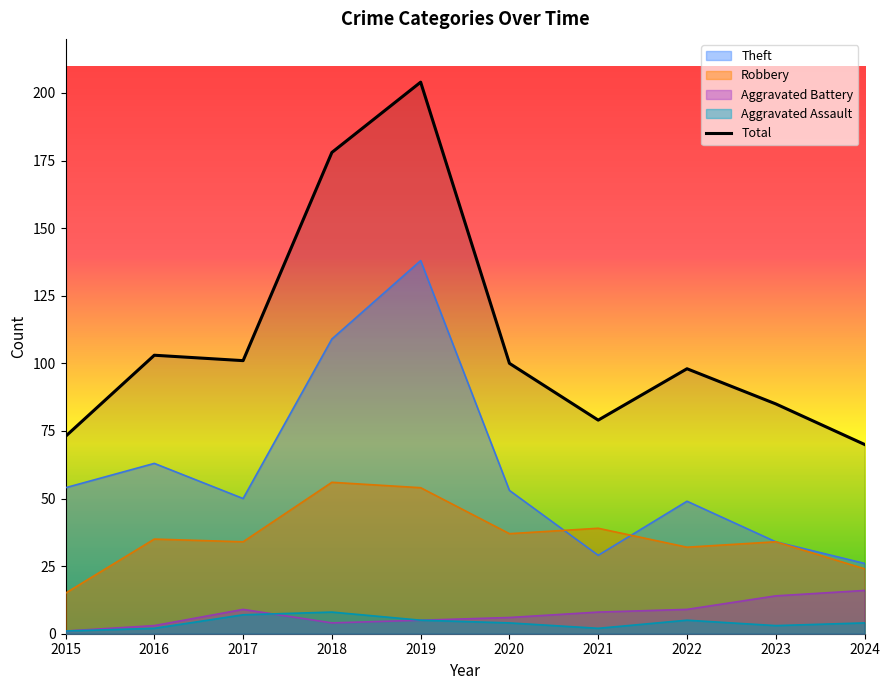

What is the sum of all values?

1091